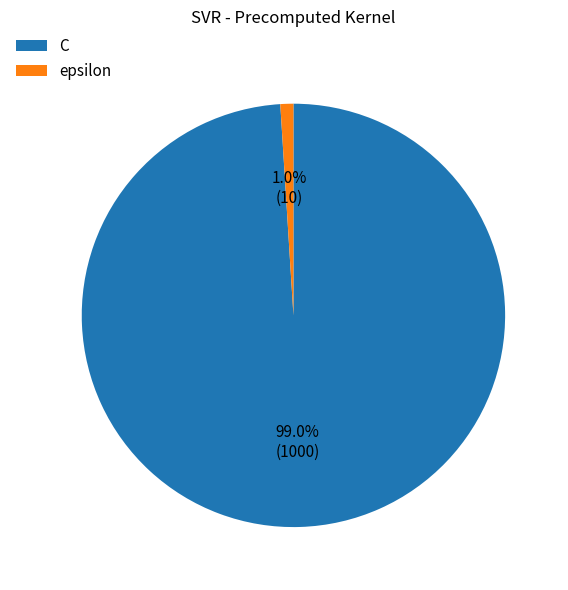

The C slice represents 88% of the pie. True or false?

False